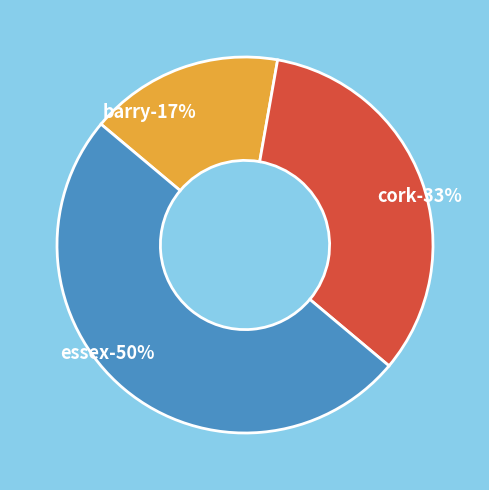

Count the number of slices in the pie.

3